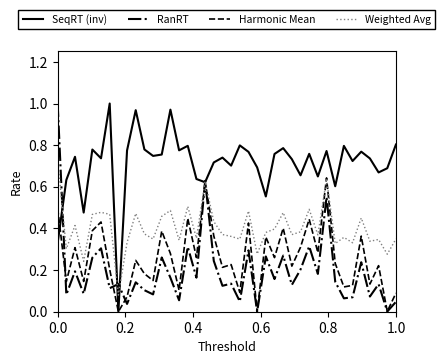

Which series has the largest total across all categories?

SeqRT (inv)